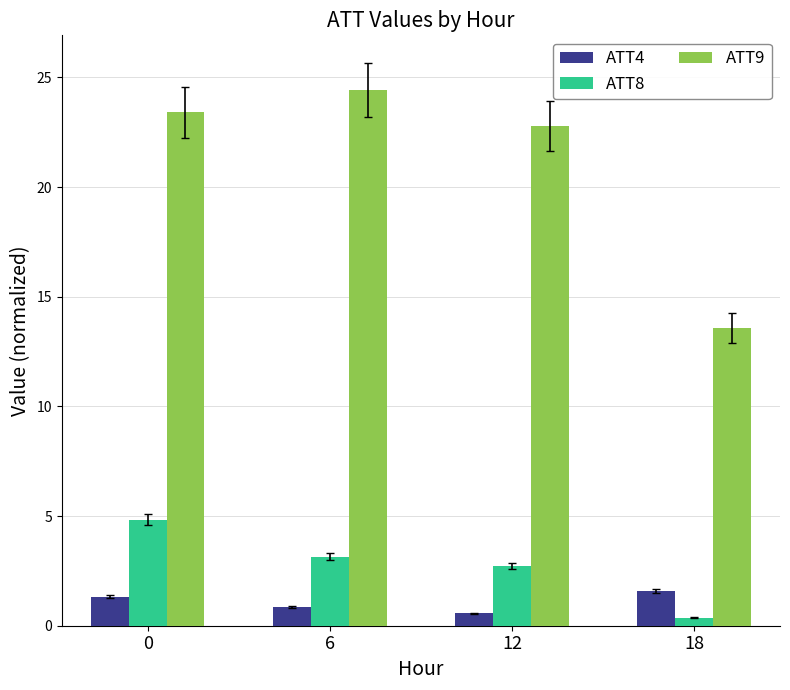

Which series changed the most between 0 and 6?

ATT8